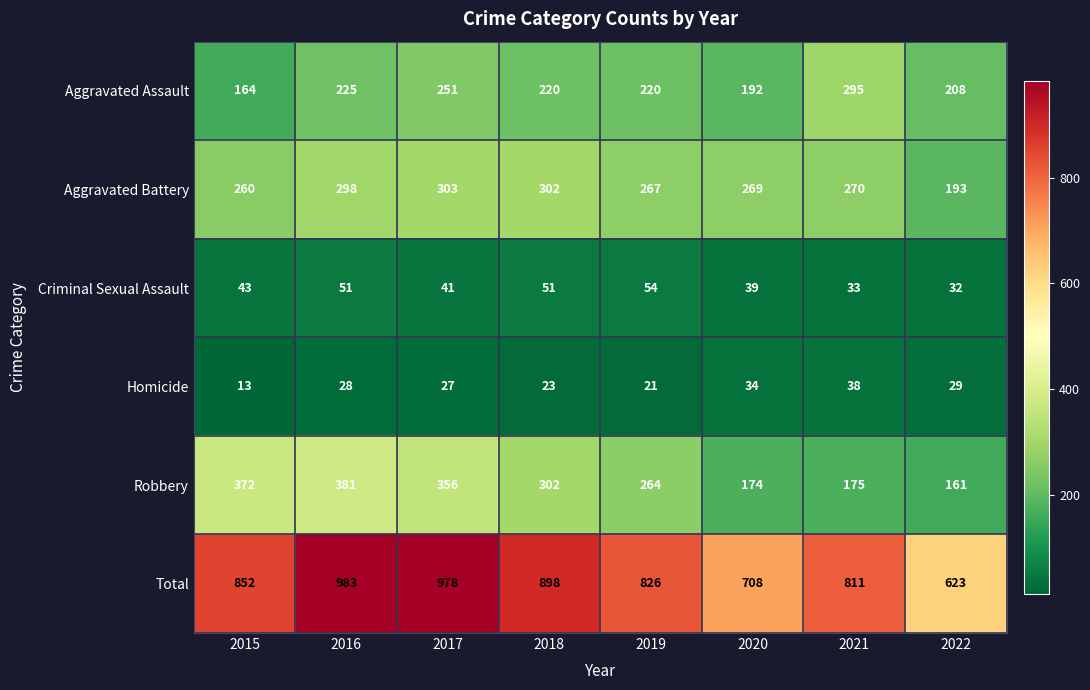

What is the minimum value shown in the chart?

13